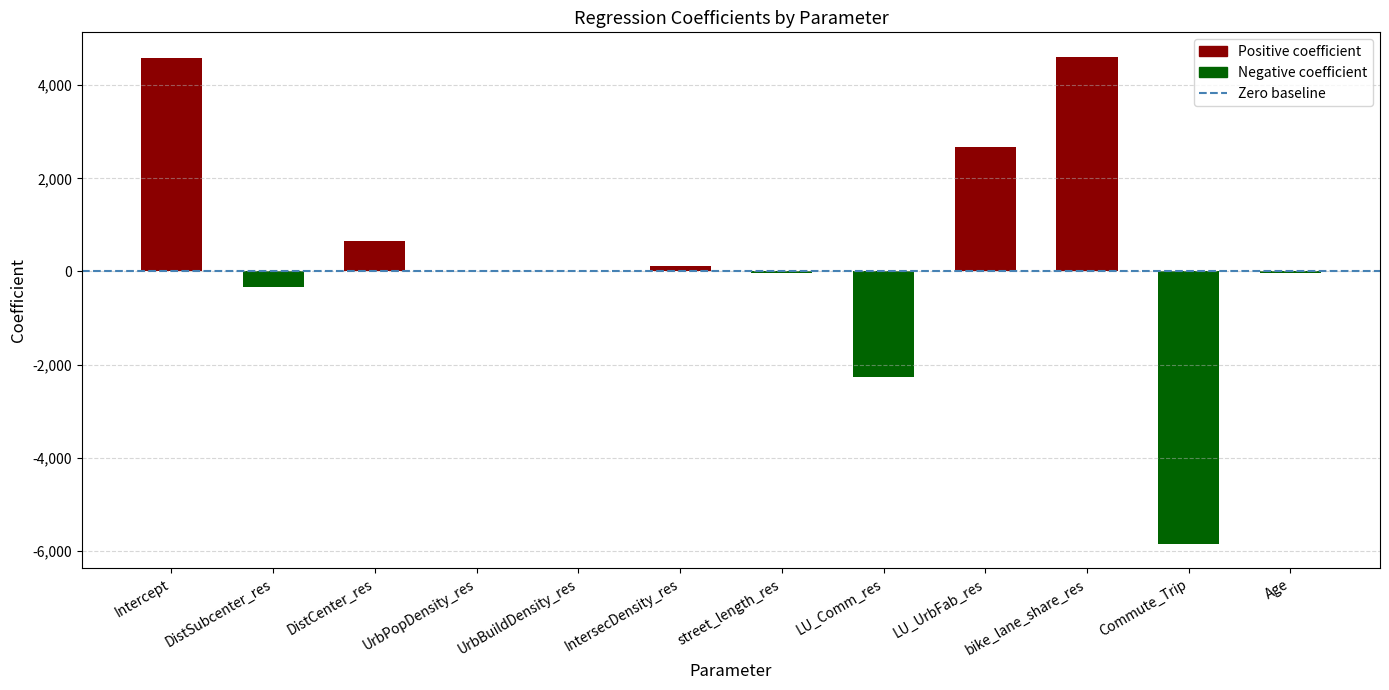

Are the bars grouped side by side (vs. stacked)?

No